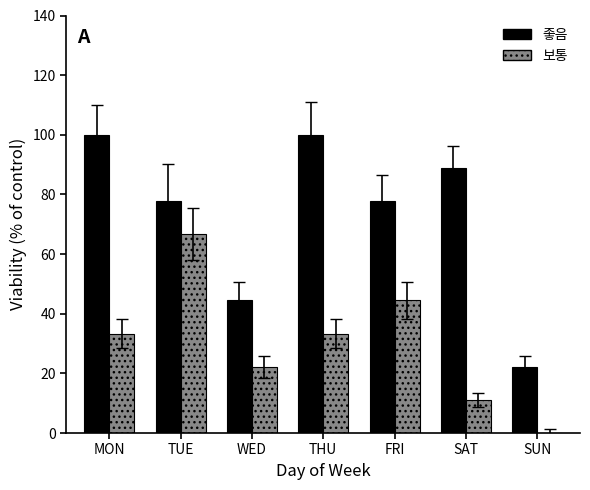

Which series changed the most between MON and SUN?

좋음